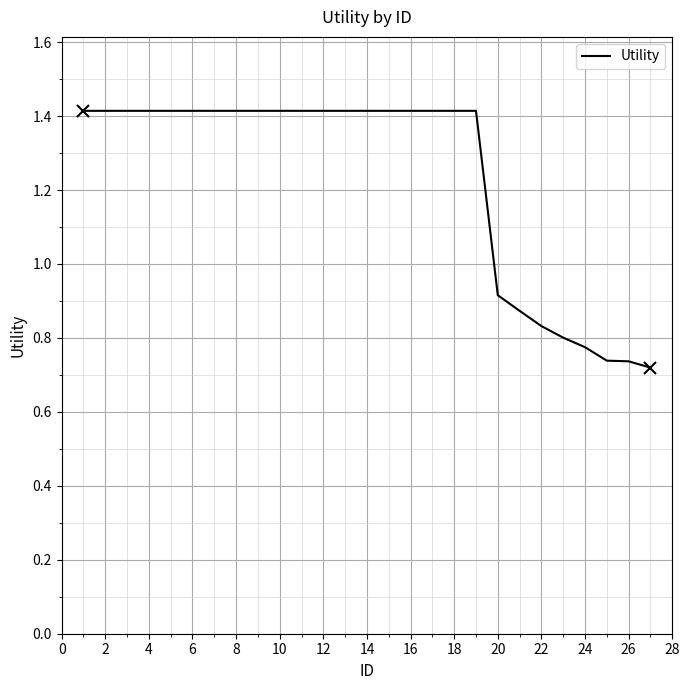

Does the chart have visible grid lines?

Yes